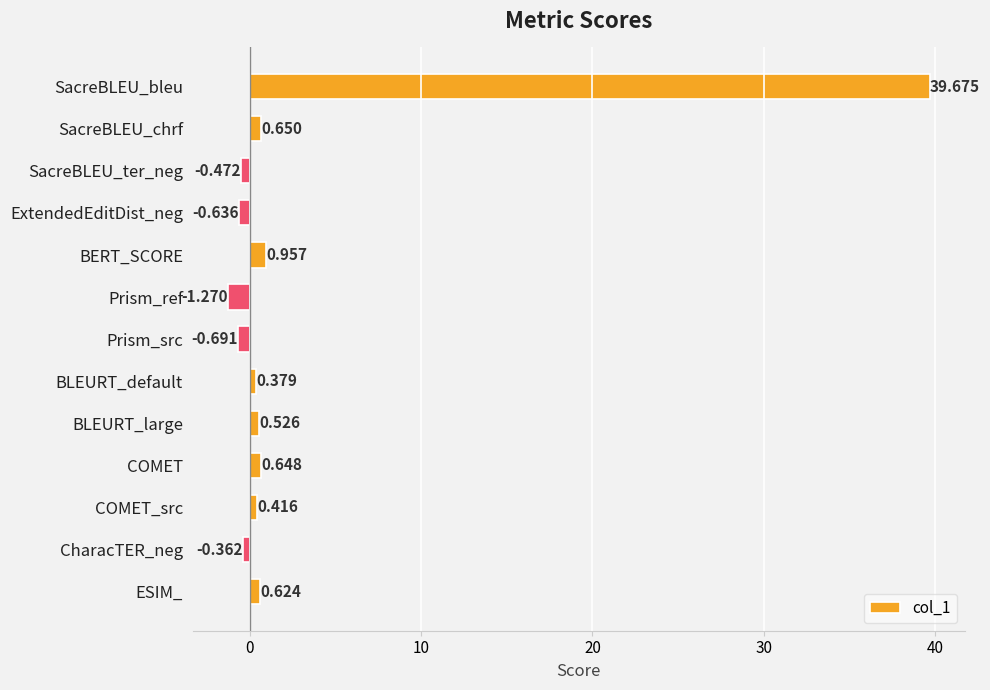

List the labels in order of value, smallest first.

Prism_ref, Prism_src, ExtendedEditDist_neg, SacreBLEU_ter_neg, CharacTER_neg, BLEURT_default, COMET_src, BLEURT_large, ESIM_, COMET, SacreBLEU_chrf, BERT_SCORE, SacreBLEU_bleu